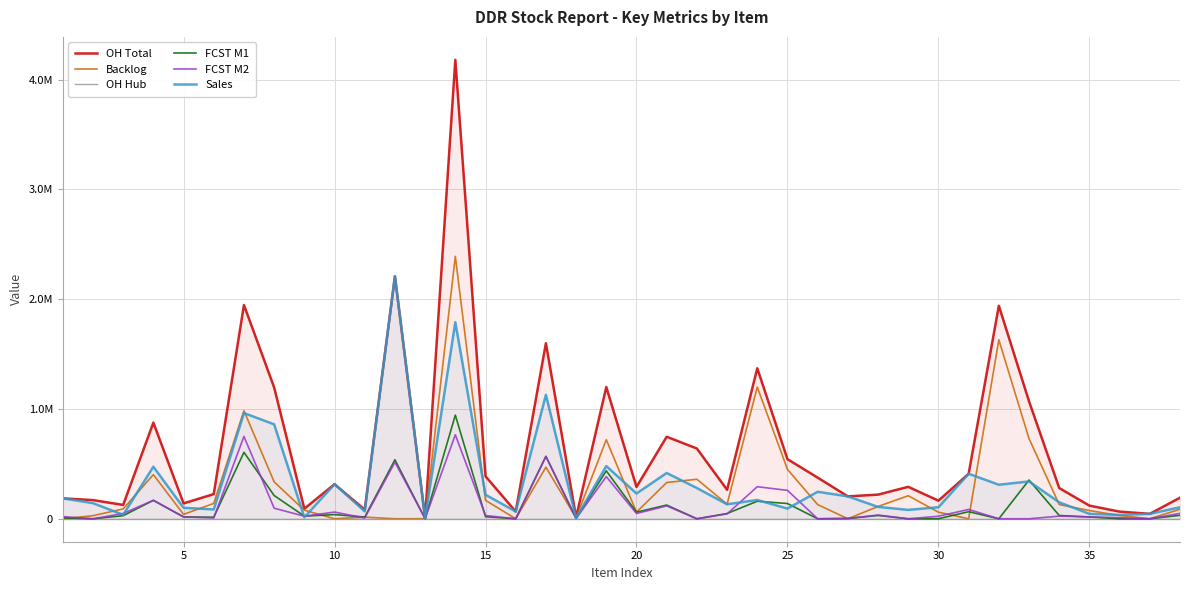

After their last crossing, which series has the higher values: Sales or FCST M2?

Sales